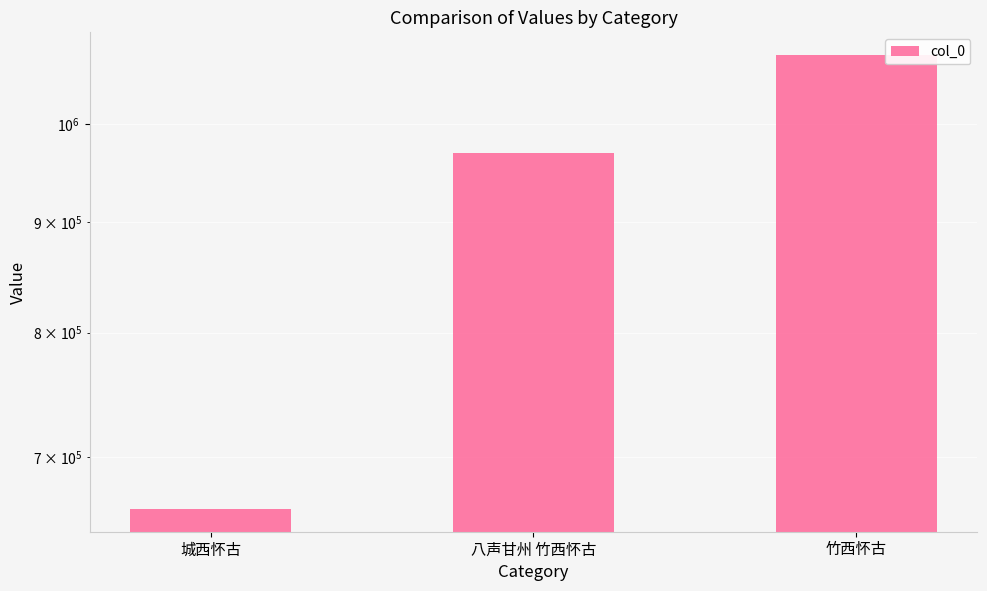

At which category does the chart reach its peak across all series?

竹西怀古